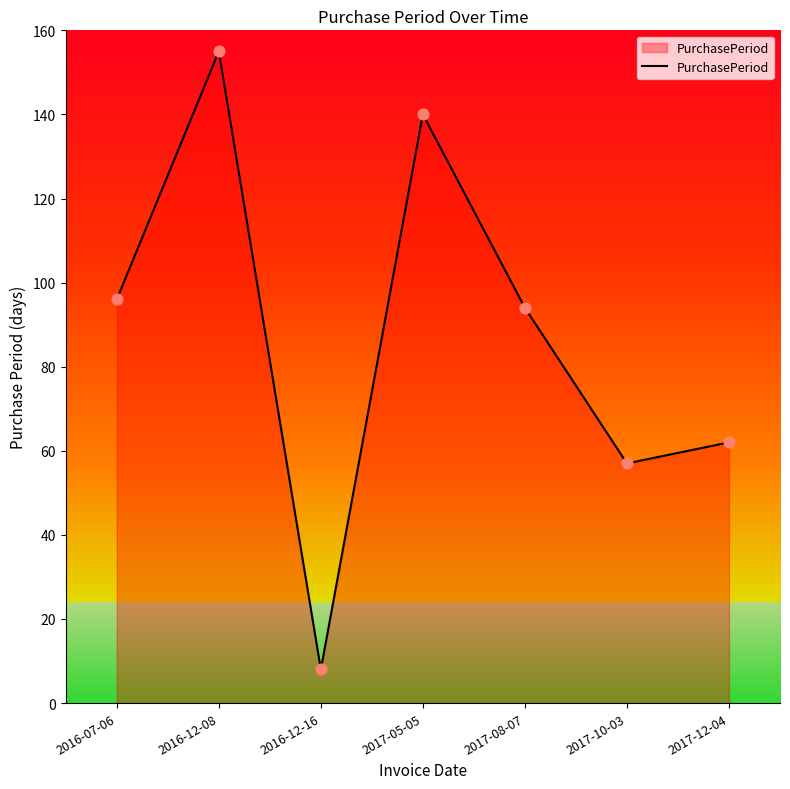

What is the change in value from 2017-08-07 to 2017-12-04?

-32